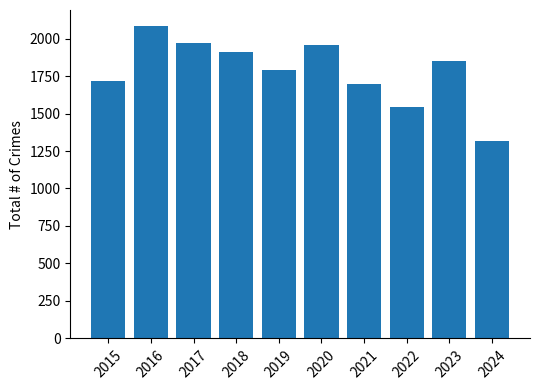

How many series are shown in this chart?

1